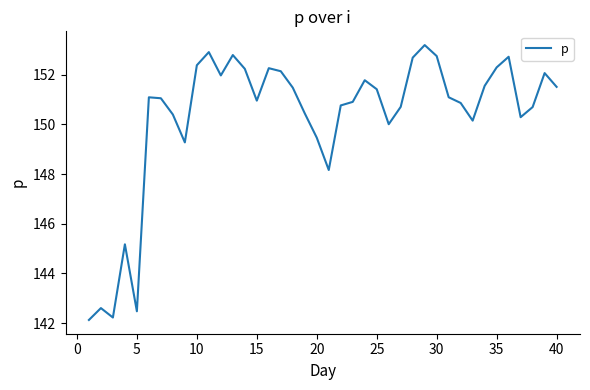

What is the greatest value displayed?

153.2